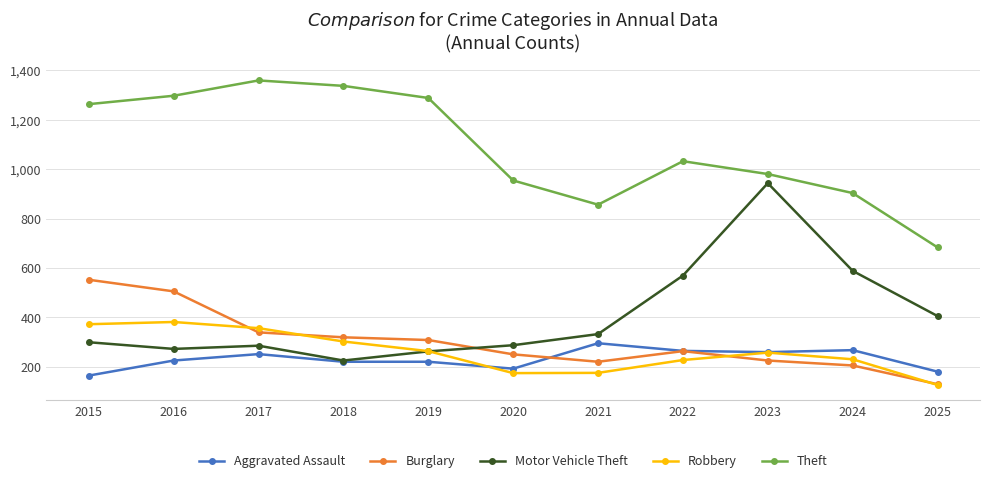

At which label does Motor Vehicle Theft reach its peak?

2023